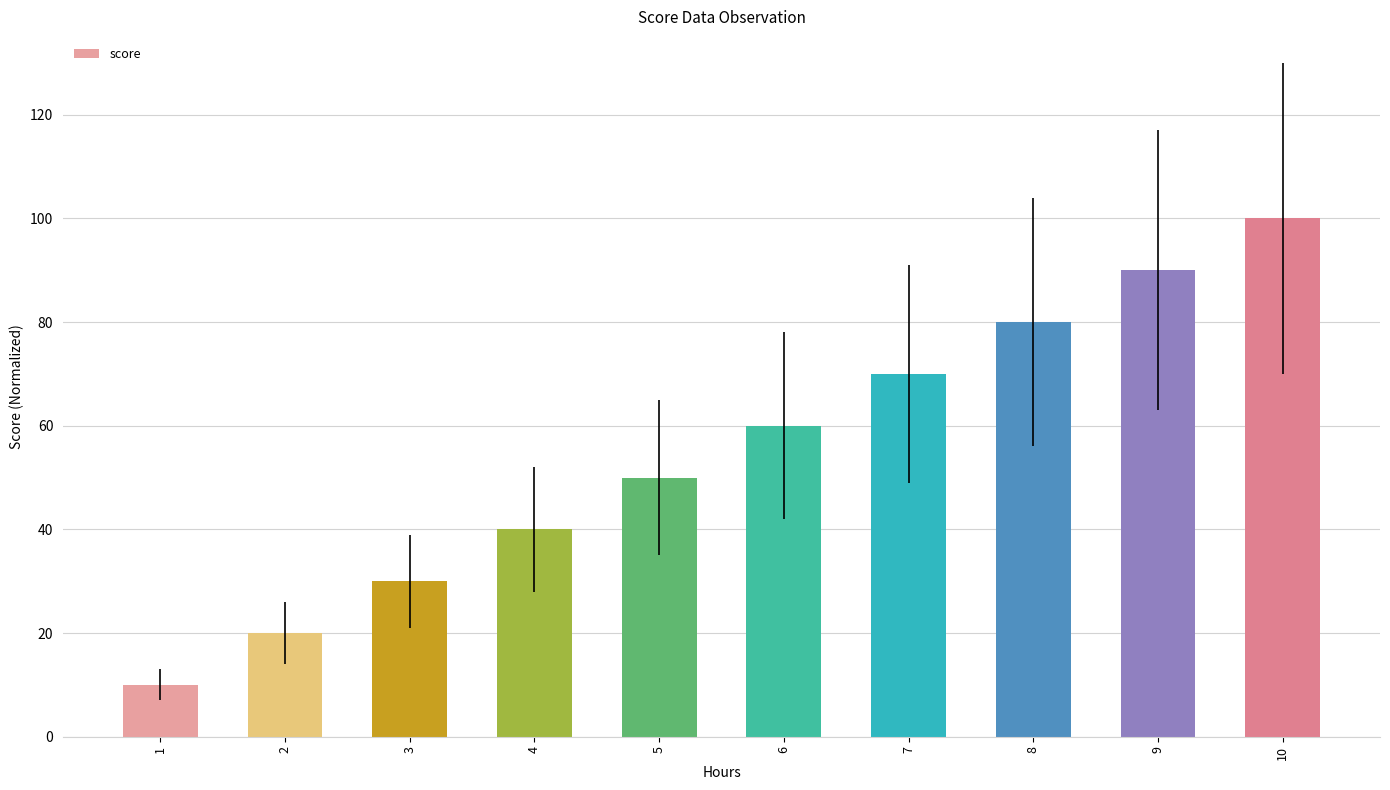

What is the approximate value at 7, to the nearest 5?

70